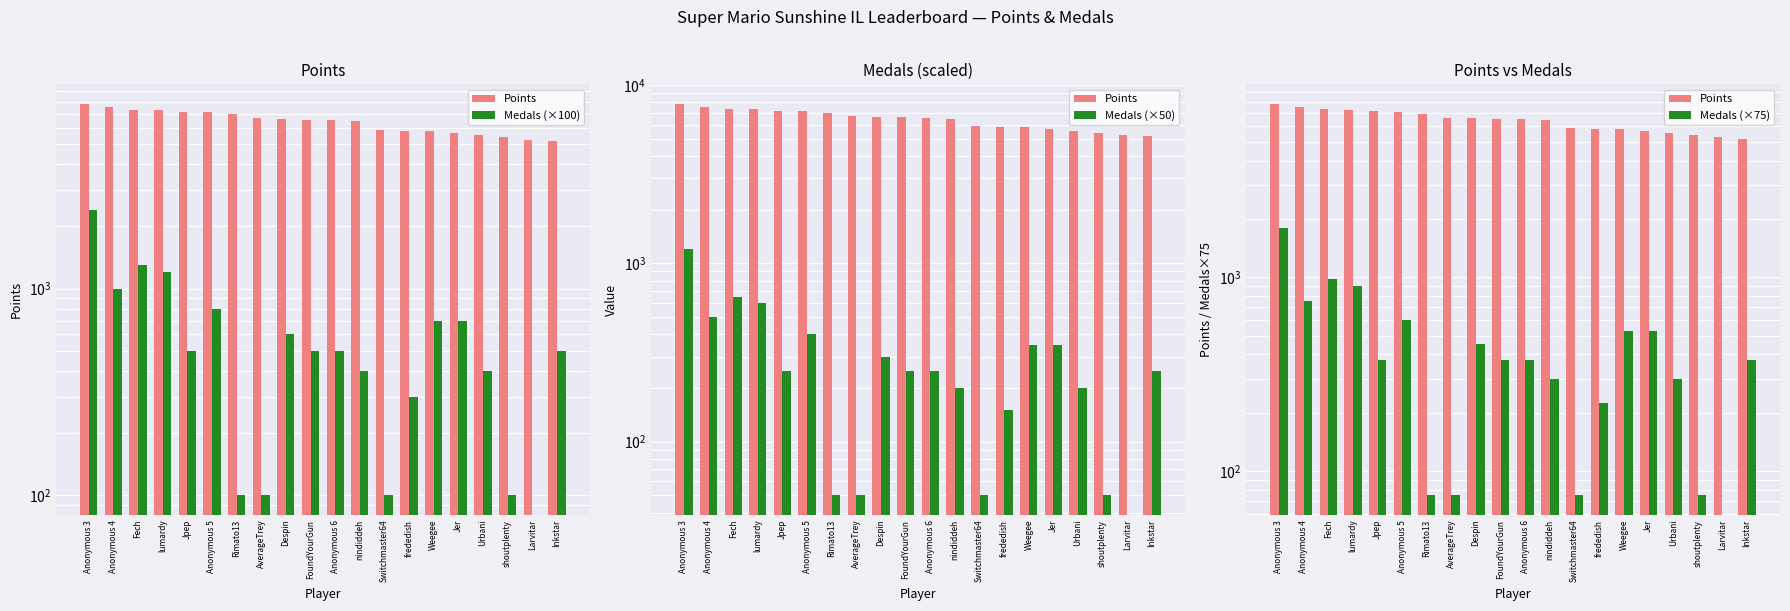

Rank the categories by Medals (×75) value from lowest to highest.

Larvitar, Rimato13, AverageTrey, Switchmaster64, shoutplenty, frededish, nindiddeh, Urbani, Jpep, FoundYourGun, Anonymous 6, Inkstar, Despin, Weegee, Jer, Anonymous 5, Anonymous 4, lumardy, Fech, Anonymous 3